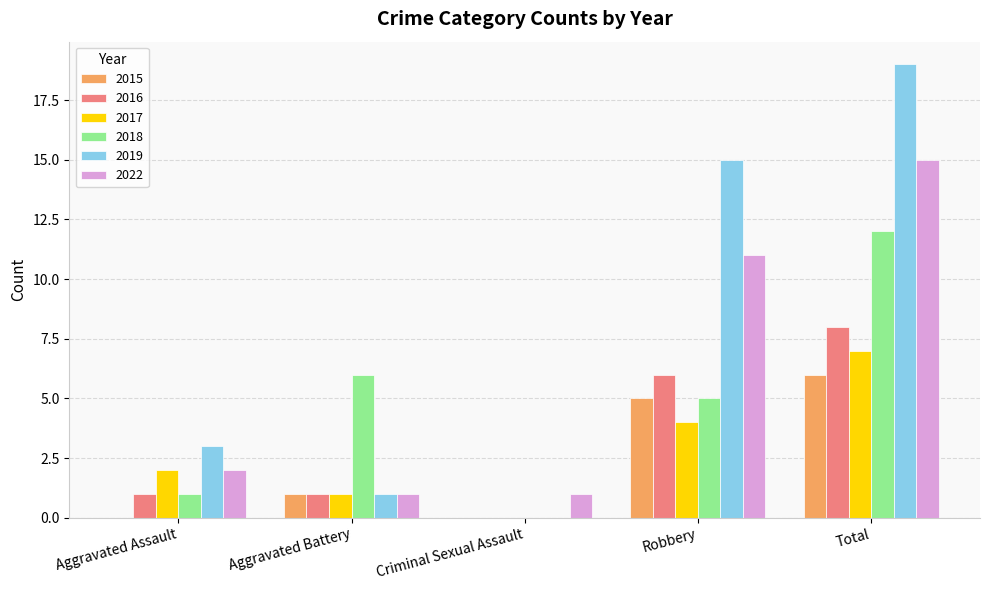

Which series changed the most between Aggravated Assault and Total?

2019